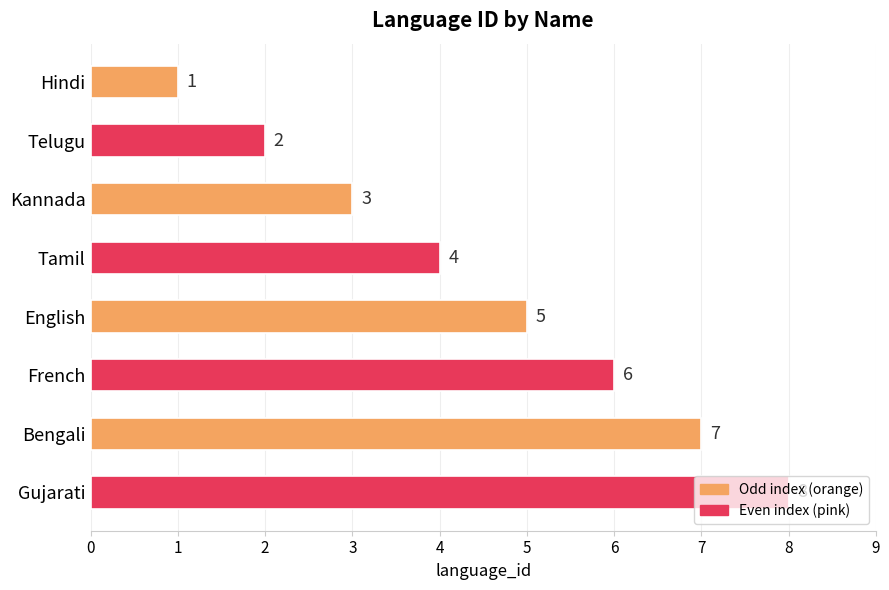

Rank the categories by value from lowest to highest.

Hindi, Telugu, Kannada, Tamil, English, French, Bengali, Gujarati